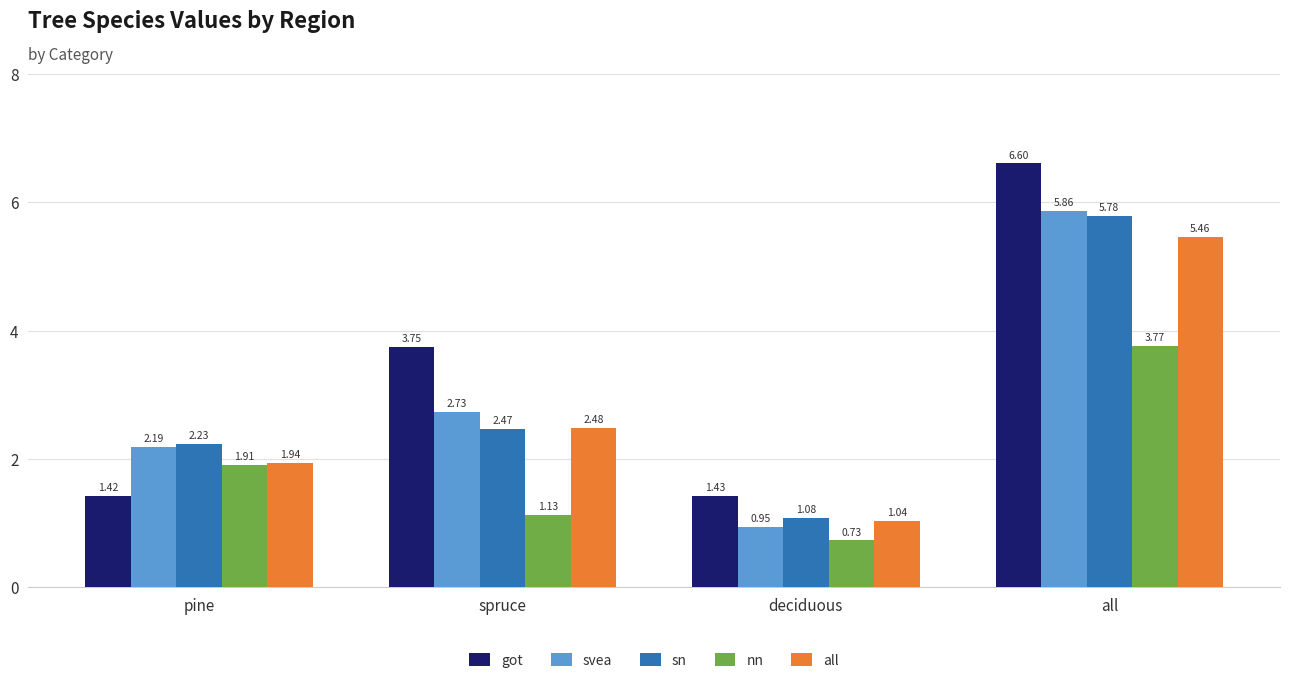

What is the maximum value for got?

6.6